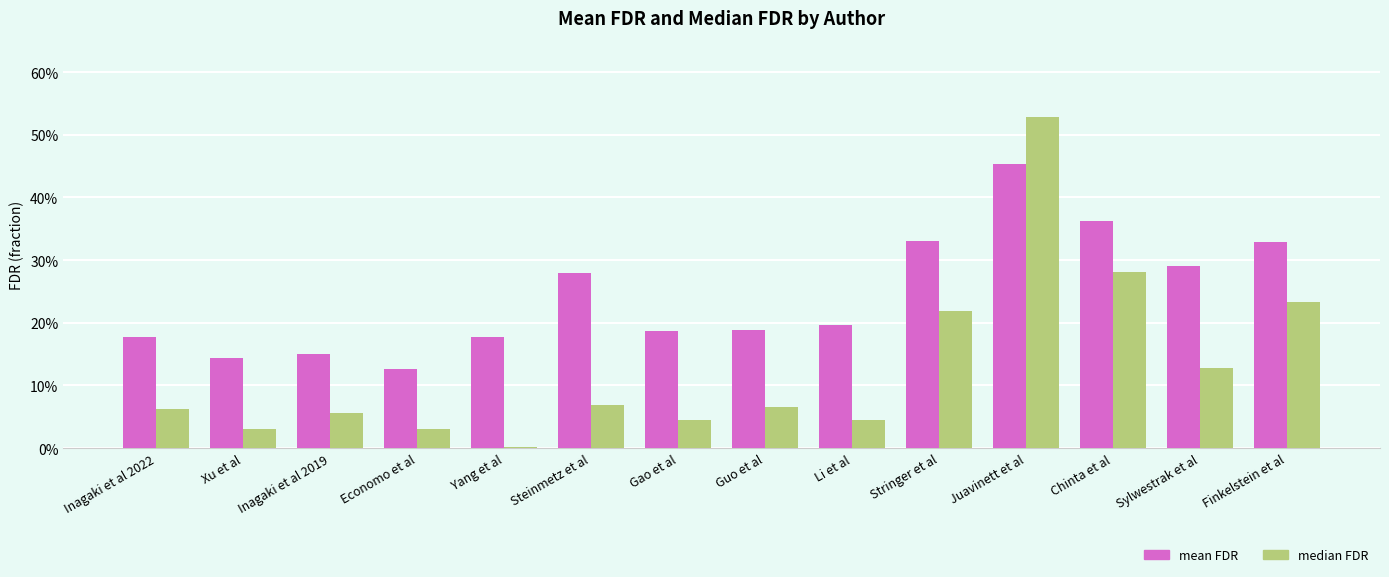

Is the value of mean FDR at Guo et al greater than the value of median FDR at Steinmetz et al?

Yes